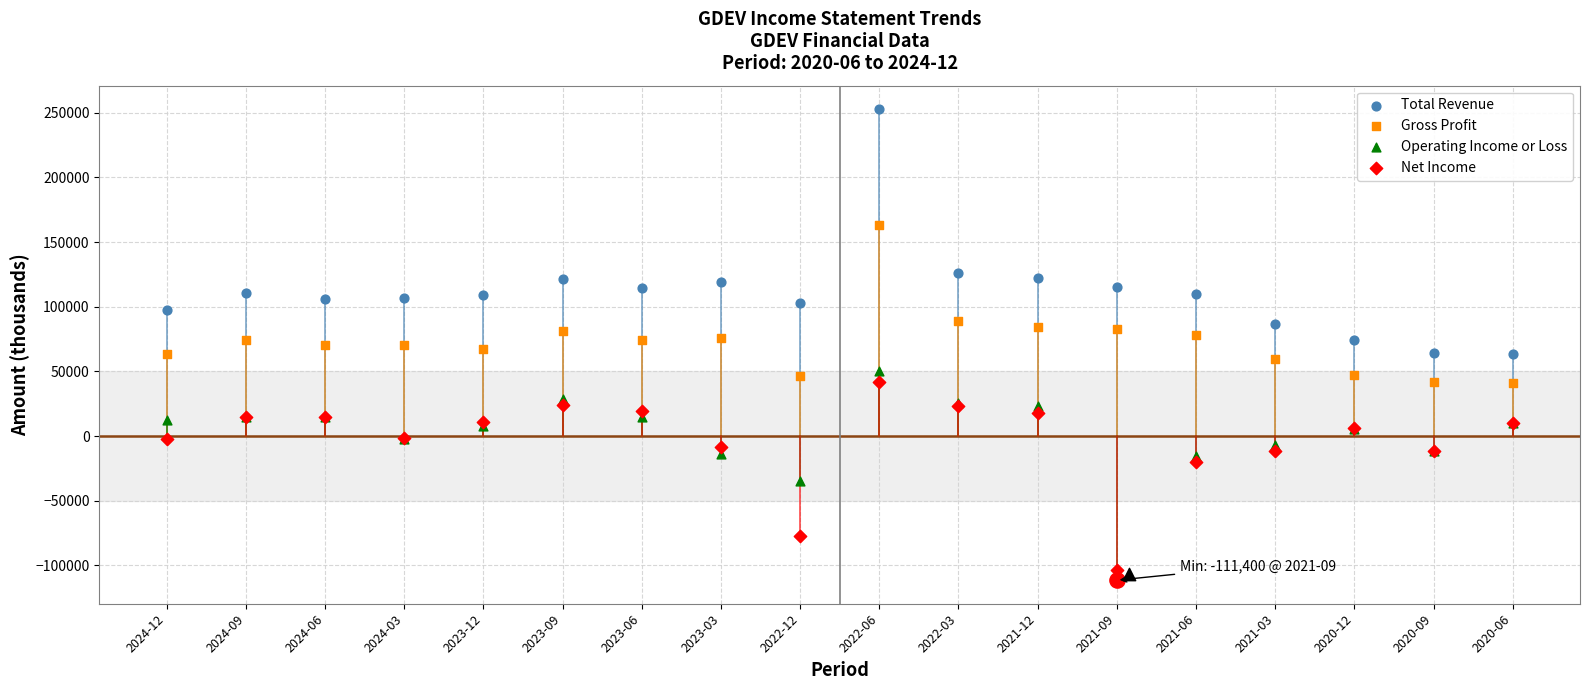

Which series contains the lowest Y value?

Operating Income or Loss